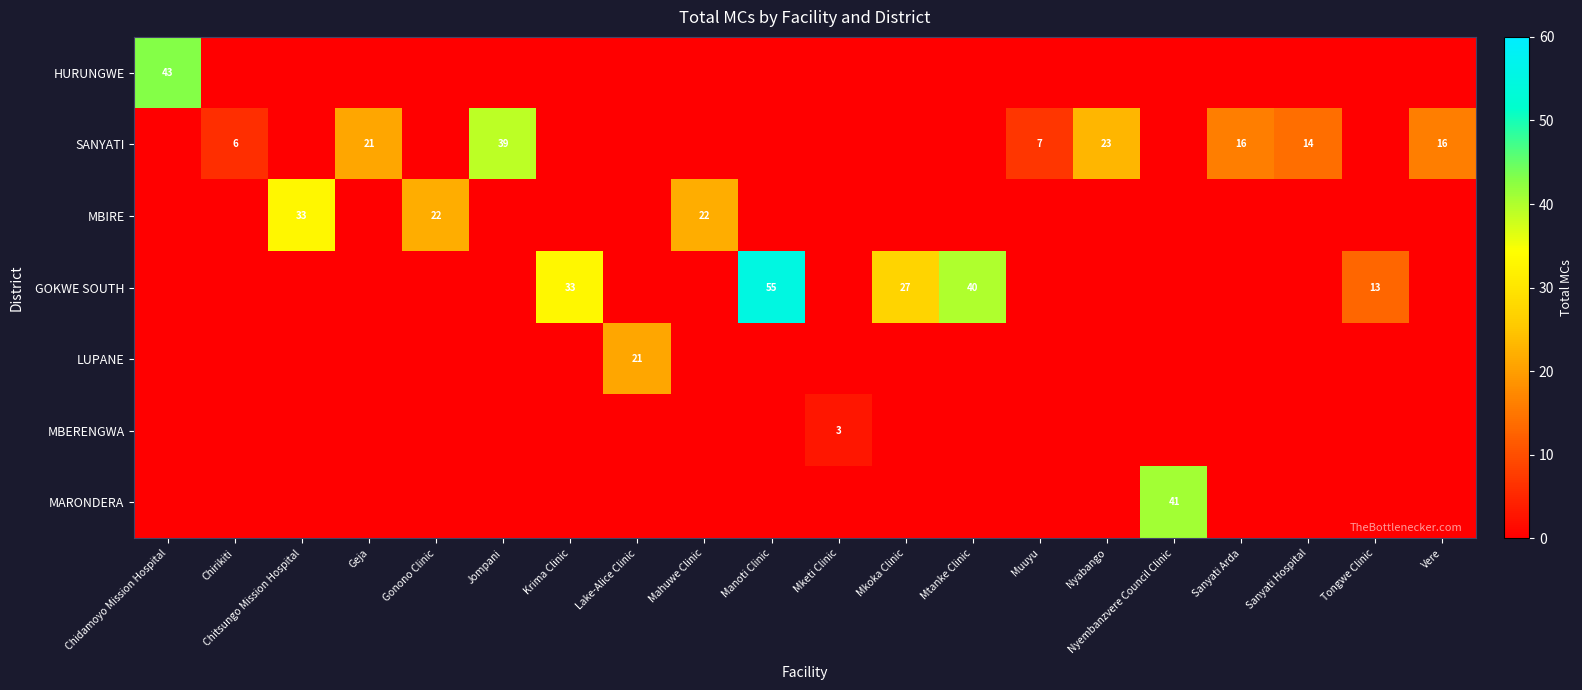

The value of MARONDERA at Nyembanzvere Council Clinic is 41. True or false?

True